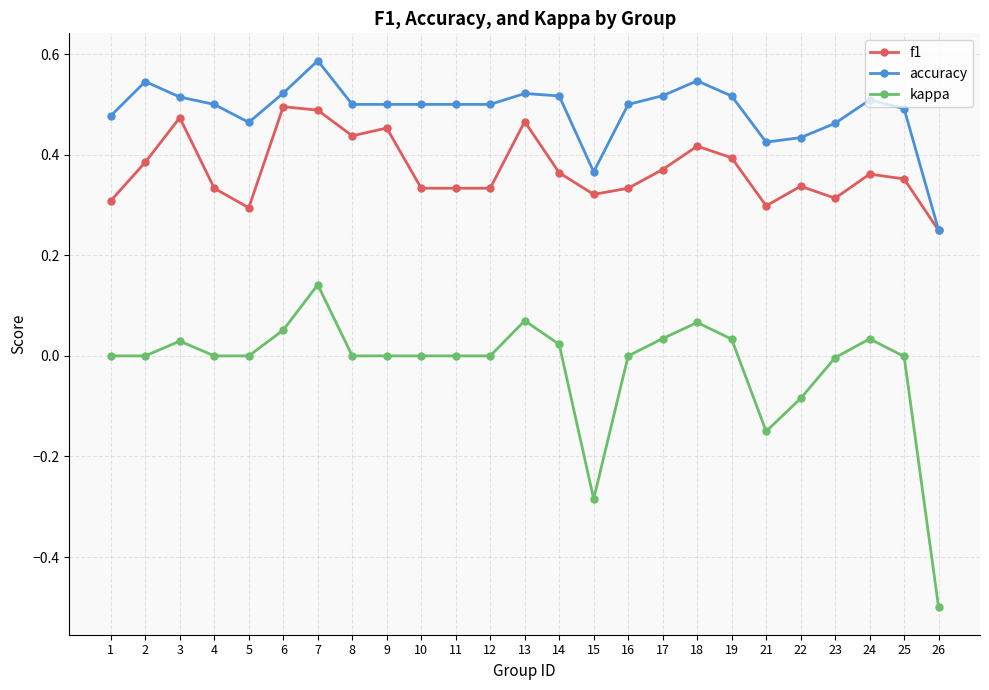

The f1 series shows 0.4 at 18. True or false?

True